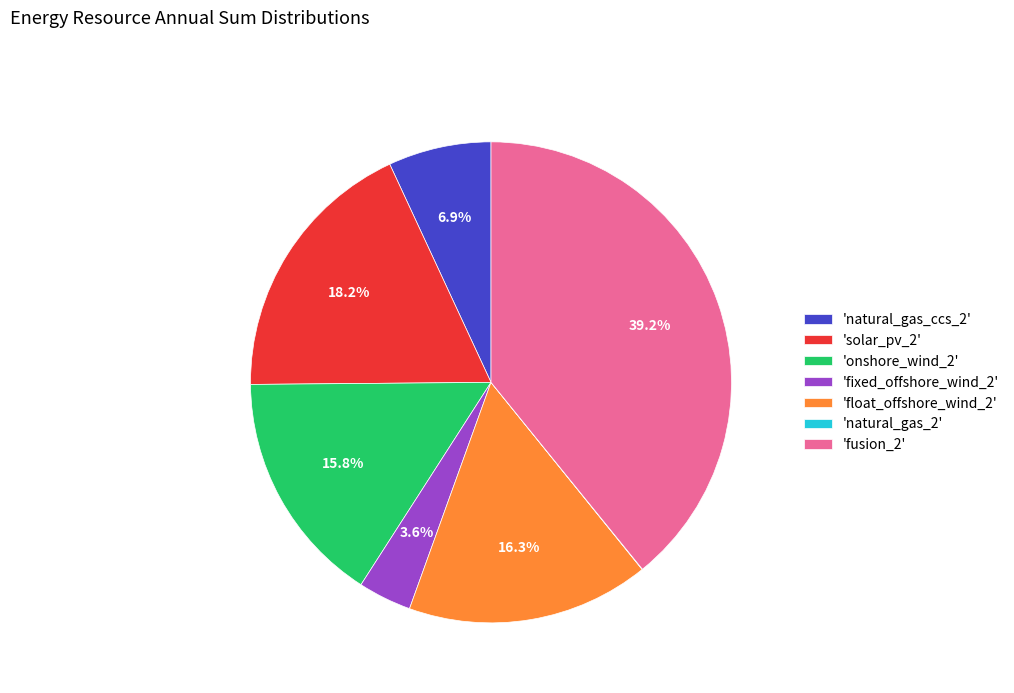

What is the largest slice in the pie chart?

'fusion_2'